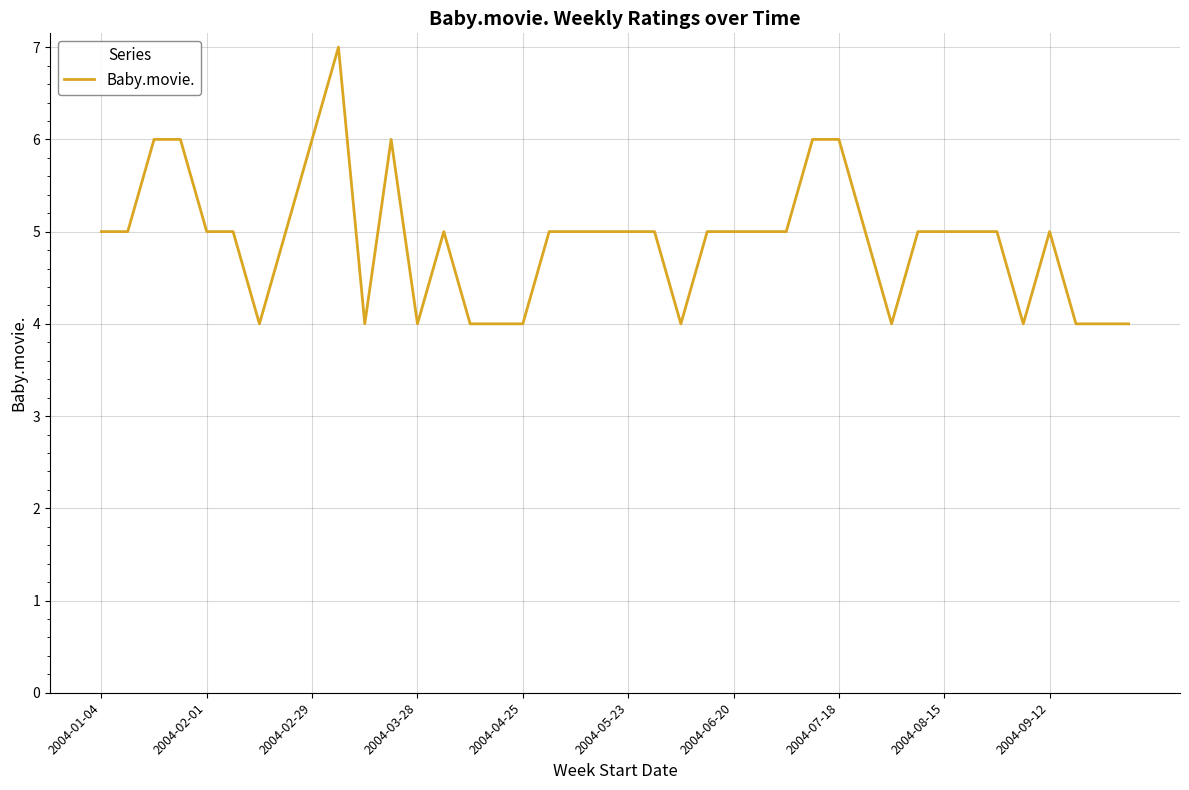

Does the chart display data point markers on the line(s)?

No